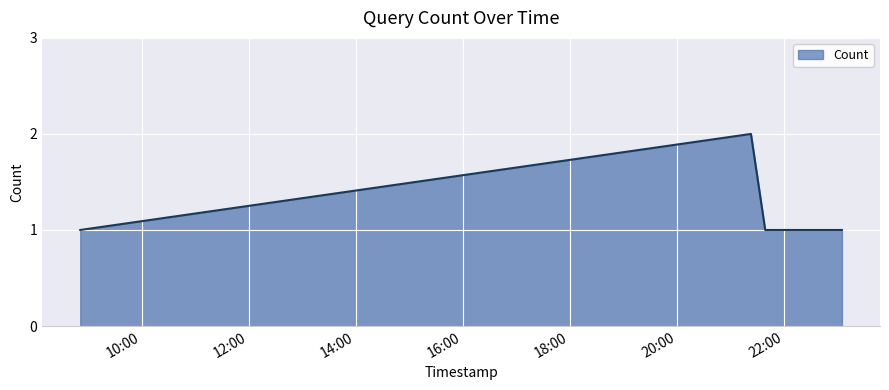

True or false: the data has more than 0 interior local peaks.

True